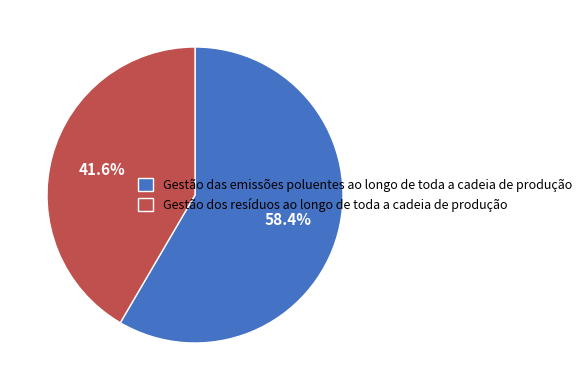

Between Gestão dos resíduos ao longo de toda a cadeia de produção and Gestão das emissões poluentes ao longo de toda a cadeia de produção, which is larger?

Gestão das emissões poluentes ao longo de toda a cadeia de produção